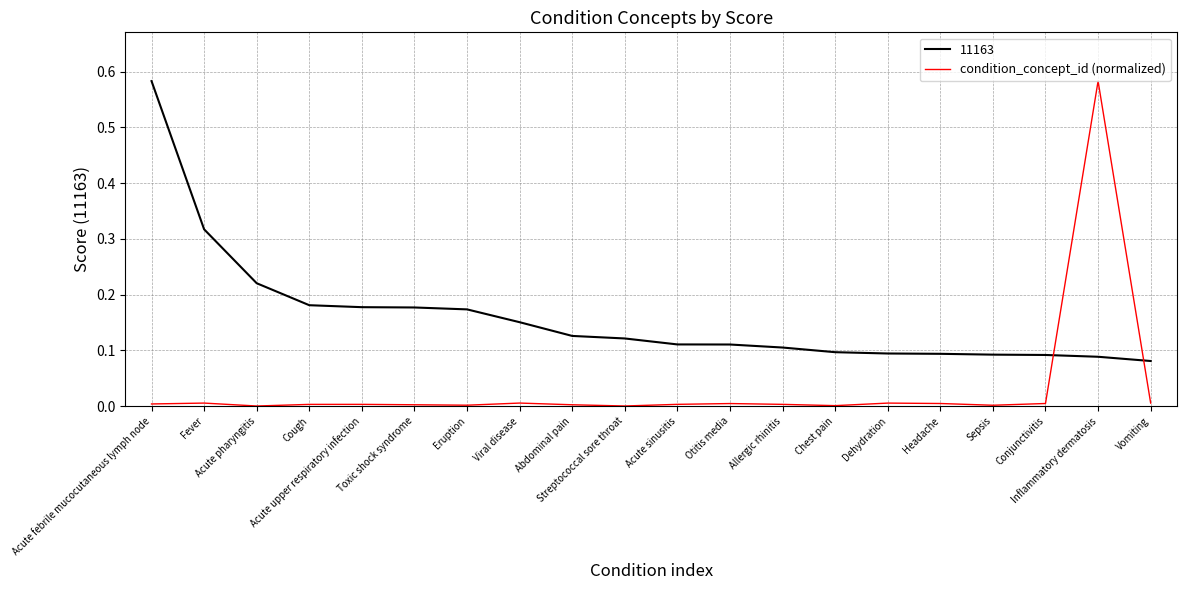

What position from the right is Viral disease?

13